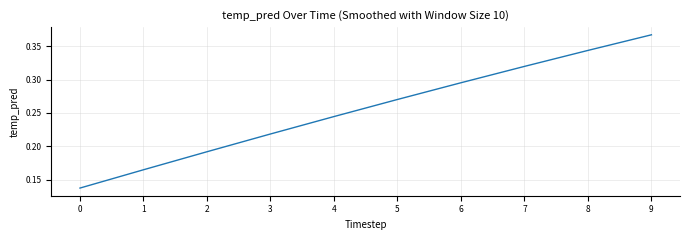

List the labels in order of value, largest first.

9, 8, 7, 6, 5, 4, 3, 2, 1, 0